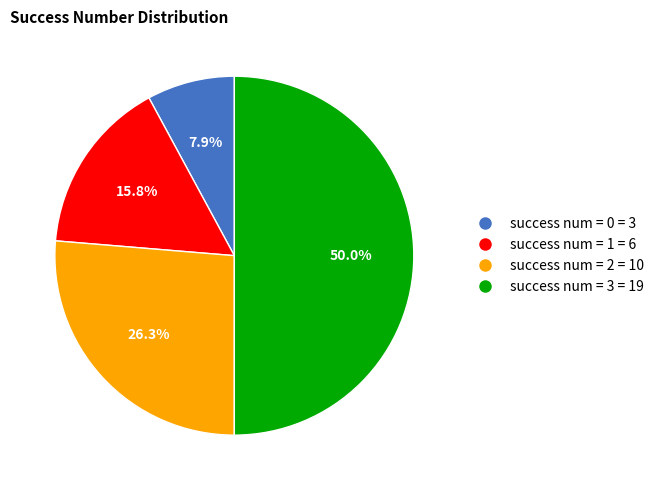

To the nearest percent, what is the difference between the success num = 3 and success num = 1 slice percentages?

34%